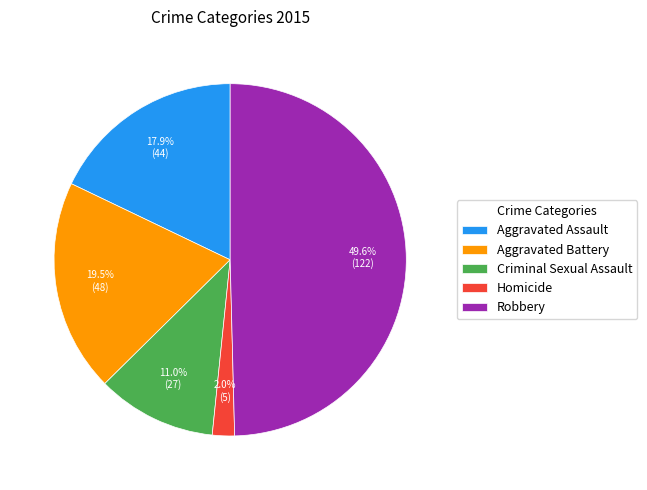

What percentage is NOT represented by Aggravated Battery?

80.5%